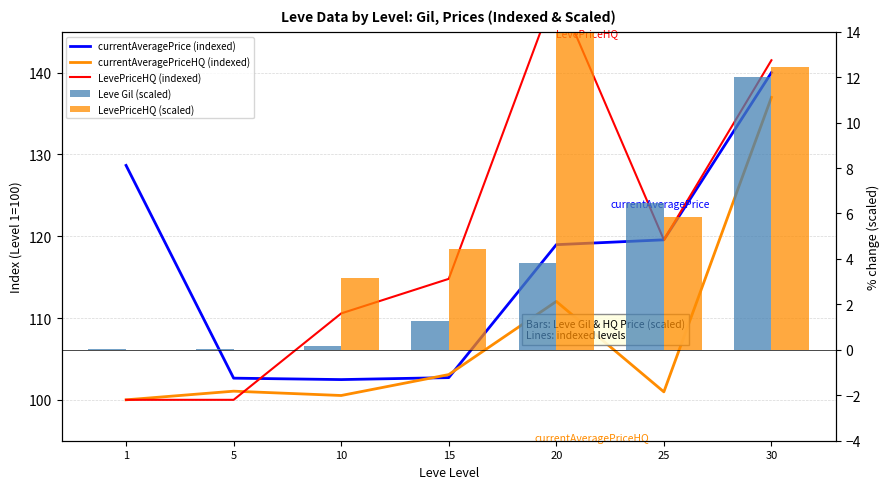

What is the difference between the maximum and minimum values in the Leve Gil (scaled) series?

12.0